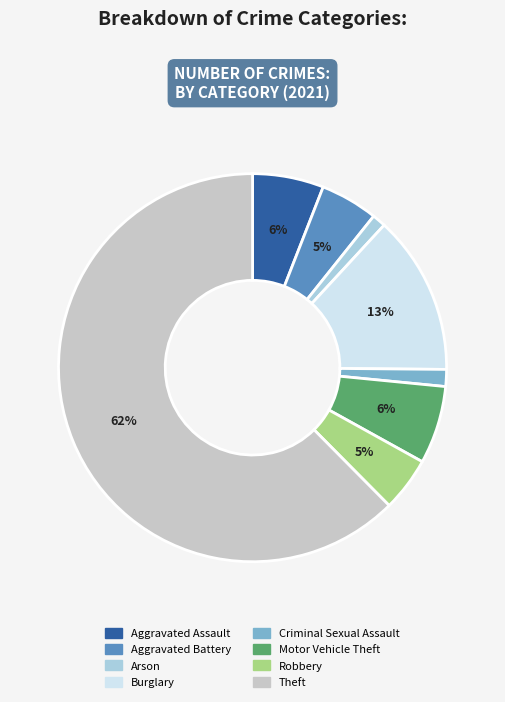

How many slices are in this pie chart?

8